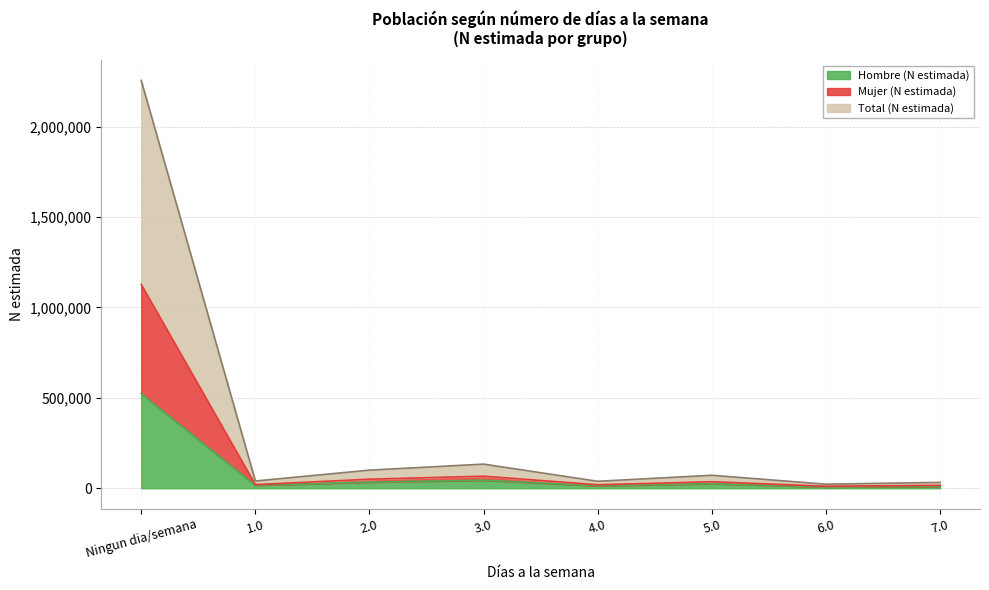

True or false: Hombre (N estimada) and Total (N estimada) cross at least once.

False